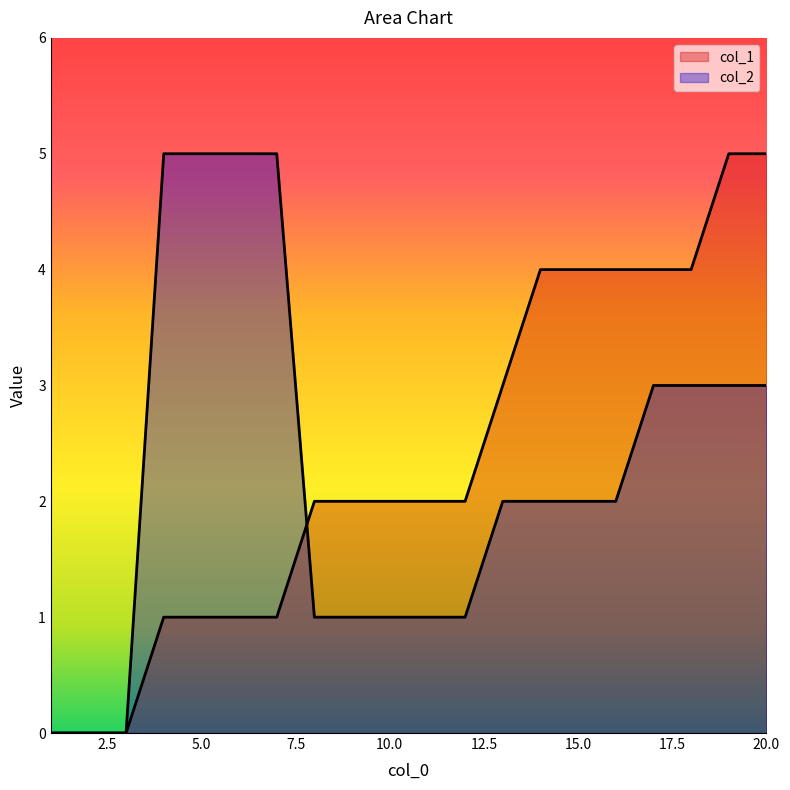

How many col_1 values are between 1 and 4?

15